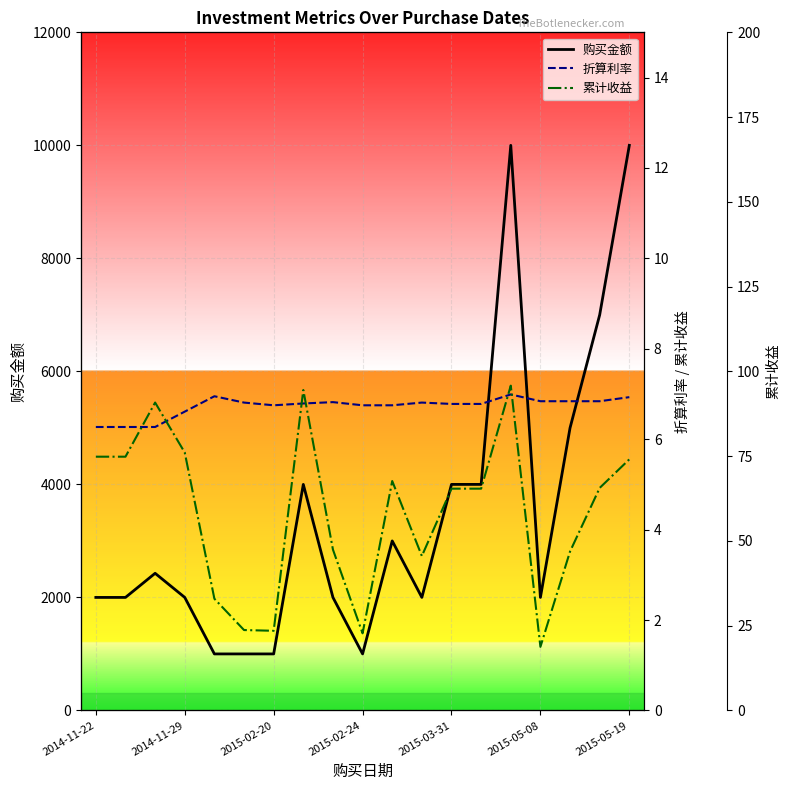

Does the chart display data point markers on the line(s)?

No